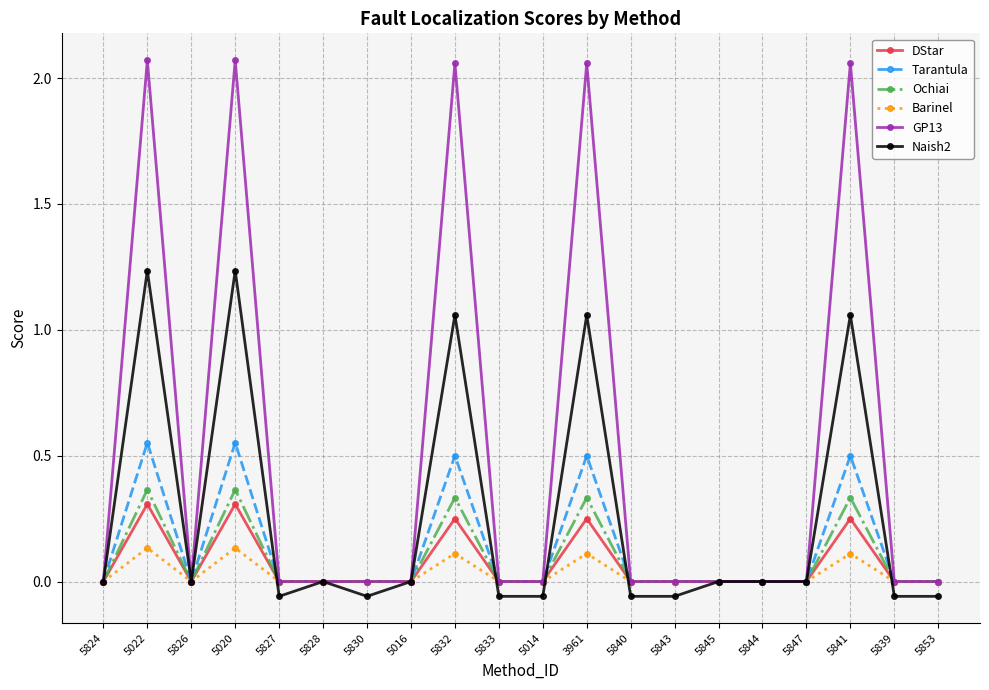

At how many categories does at least one series exceed 2?

5